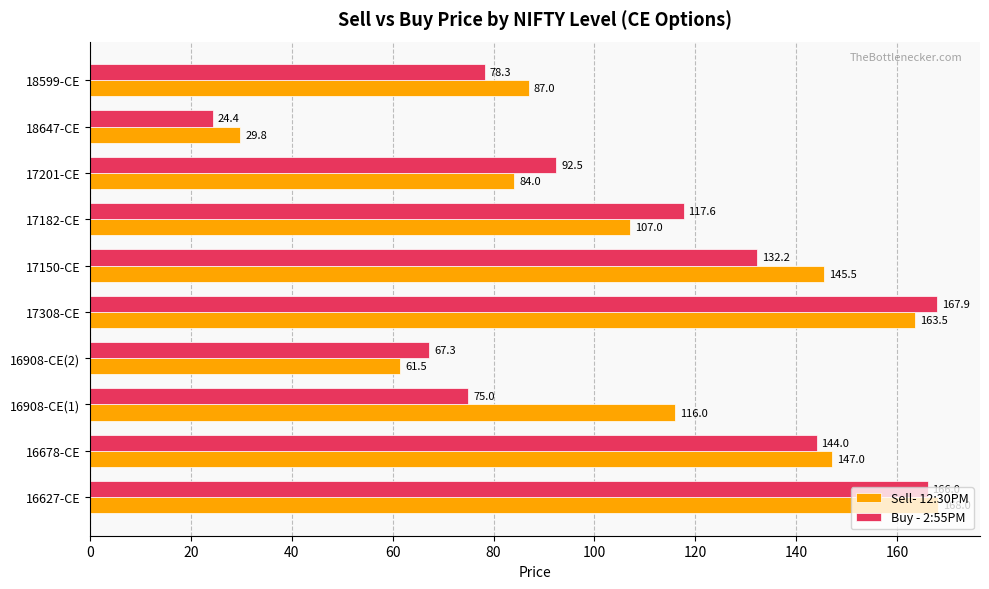

Rank the series at 16908-CE(1) from lowest to highest value.

Buy - 2:55PM, Sell- 12:30PM